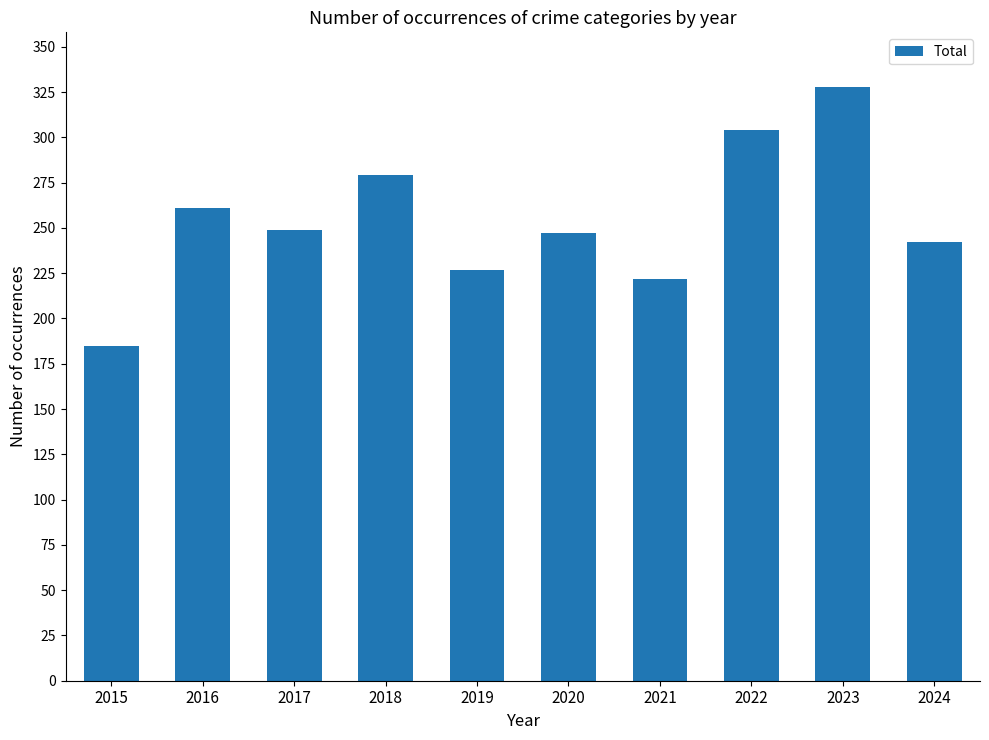

Reading right to left, what are all the values shown in this chart?

242	328	304	222	247	227	279	249	261	185